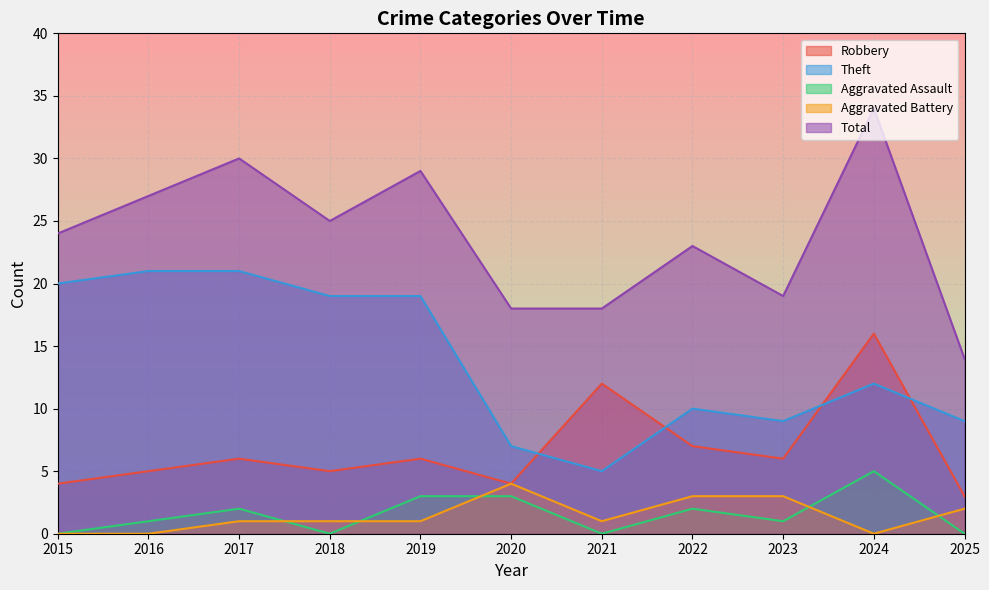

Which series has the widest spread of values?

Total